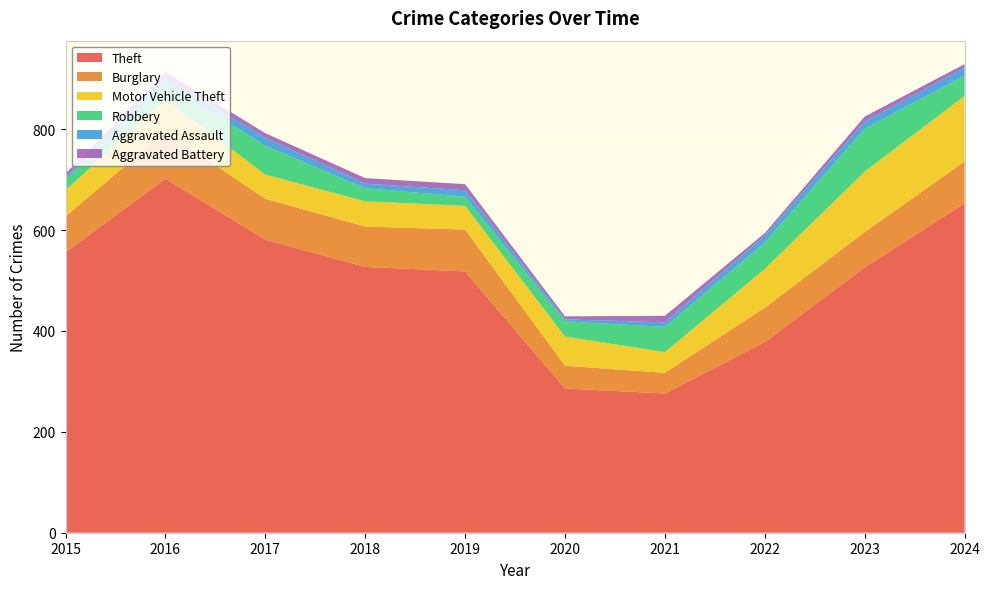

Reading right to left, extract all data points from this chart.

Theft: 2024=653	2023=526	2022=378	2021=276	2020=286	2019=518	2018=527	2017=581	2016=702	2015=556
Burglary: 2024=83	2023=70	2022=68	2021=41	2020=45	2019=83	2018=80	2017=81	2016=93	2015=71
Motor Vehicle Theft: 2024=130	2023=120	2022=77	2021=41	2020=58	2019=47	2018=50	2017=48	2016=64	2015=52
Robbery: 2024=40	2023=85	2022=52	2021=50	2020=30	2019=18	2018=26	2017=57	2016=31	2015=21
Aggravated Assault: 2024=16	2023=14	2022=14	2021=9	2020=4	2019=13	2018=9	2017=16	2016=12	2015=5
Aggravated Battery: 2024=7	2023=10	2022=5	2021=13	2020=6	2019=12	2018=11	2017=9	2016=11	2015=7